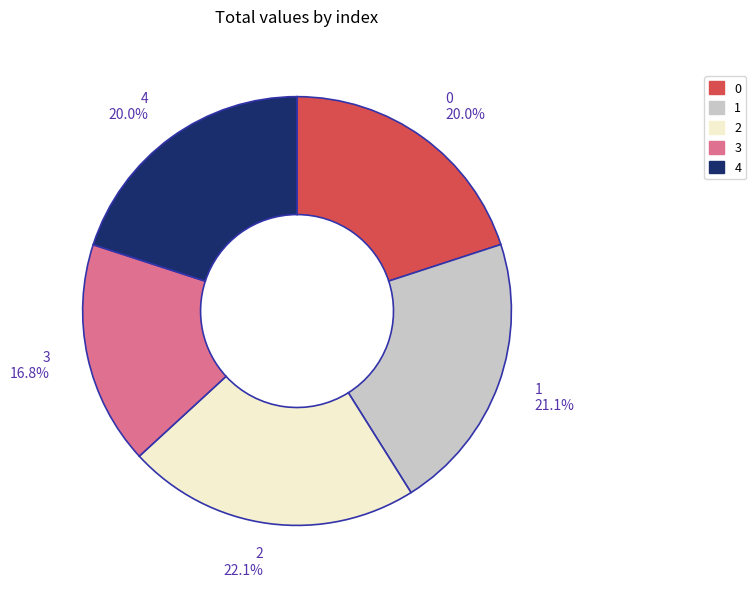

Is the sum of 0 and 2 greater than half?

No